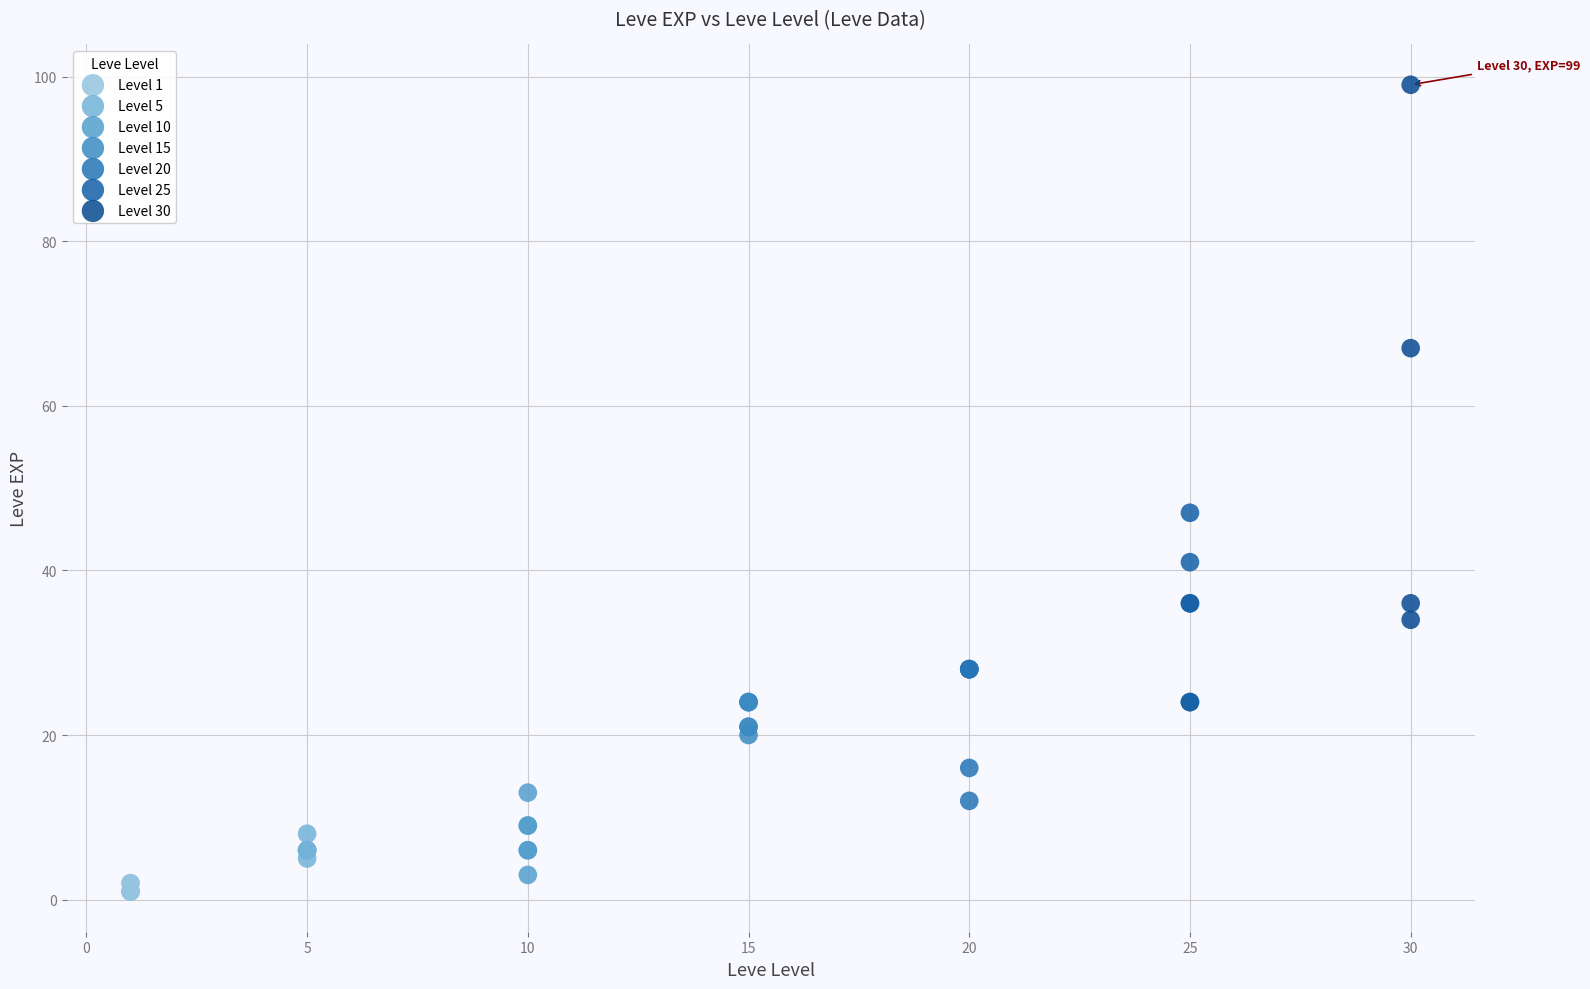

Which series has the widest spread of Y values?

Level 30